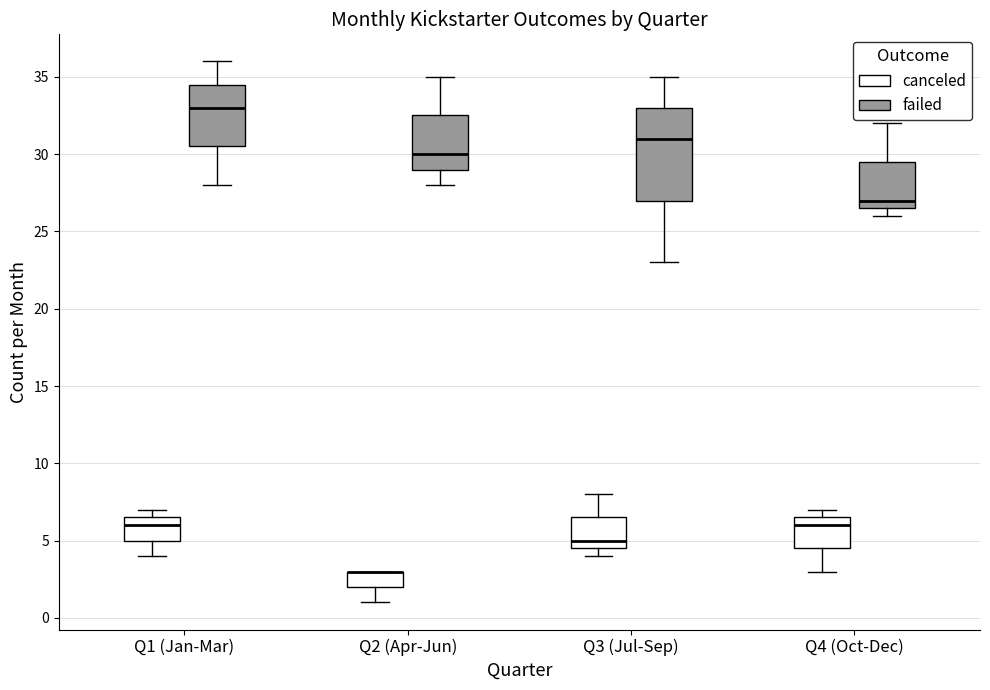

Reading left to right, read every box against the y-axis: the position of its median line, the range the box covers, and the ends of its whiskers. The values are not printed on the chart, so give them approximately, as read against the axis.

Q1 (Jan-Mar) (canceled): median 6.0, box 5.0 to 6.5, whiskers 4.0 to 7.0
Q1 (Jan-Mar) (failed): median 33.0, box 30.5 to 34.5, whiskers 28.0 to 36.0
Q2 (Apr-Jun) (canceled): median 3.0 (drawn on the box's upper edge), box 2.0 to 3.0, whiskers 1.0 to 3.0
Q2 (Apr-Jun) (failed): median 30.0, box 29.0 to 32.5, whiskers 28.0 to 35.0
Q3 (Jul-Sep) (canceled): median 5.0, box 4.5 to 6.5, whiskers 4.0 to 8.0
Q3 (Jul-Sep) (failed): median 31.0, box 27.0 to 33.0, whiskers 23.0 to 35.0
Q4 (Oct-Dec) (canceled): median 6.0, box 4.5 to 6.5, whiskers 3.0 to 7.0
Q4 (Oct-Dec) (failed): median 27.0, box 26.5 to 29.5, whiskers 26.0 to 32.0